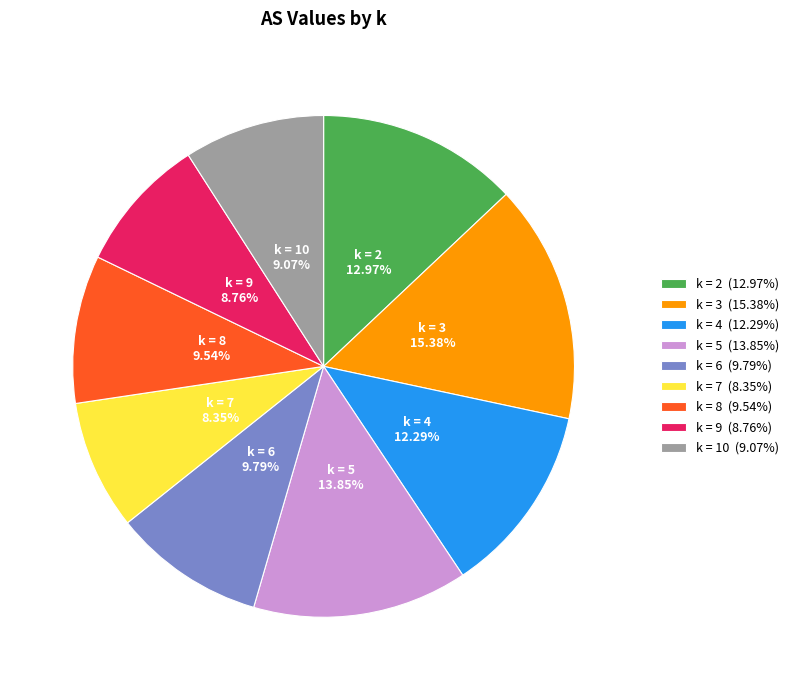

To the nearest percent, what is the difference between the largest and smallest slice percentages?

7%